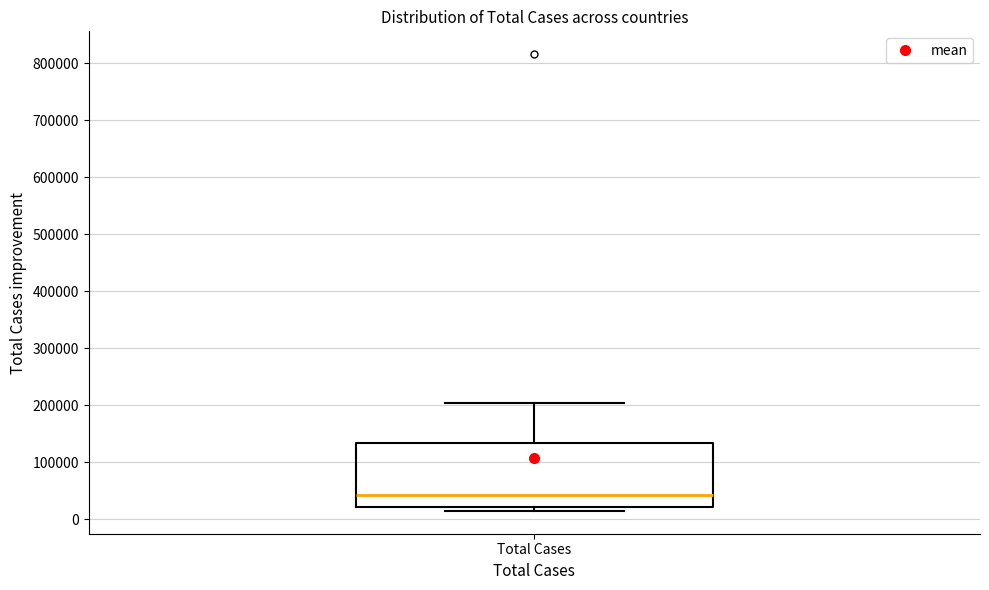

Read this box plot against the y-axis: the position of the median line, the range covered by the box, and the ends of both whiskers. The values are not printed on the chart, so give them approximately, as read against the axis.

median 40000, box 20000 to 130000, whiskers 10000 to 200000